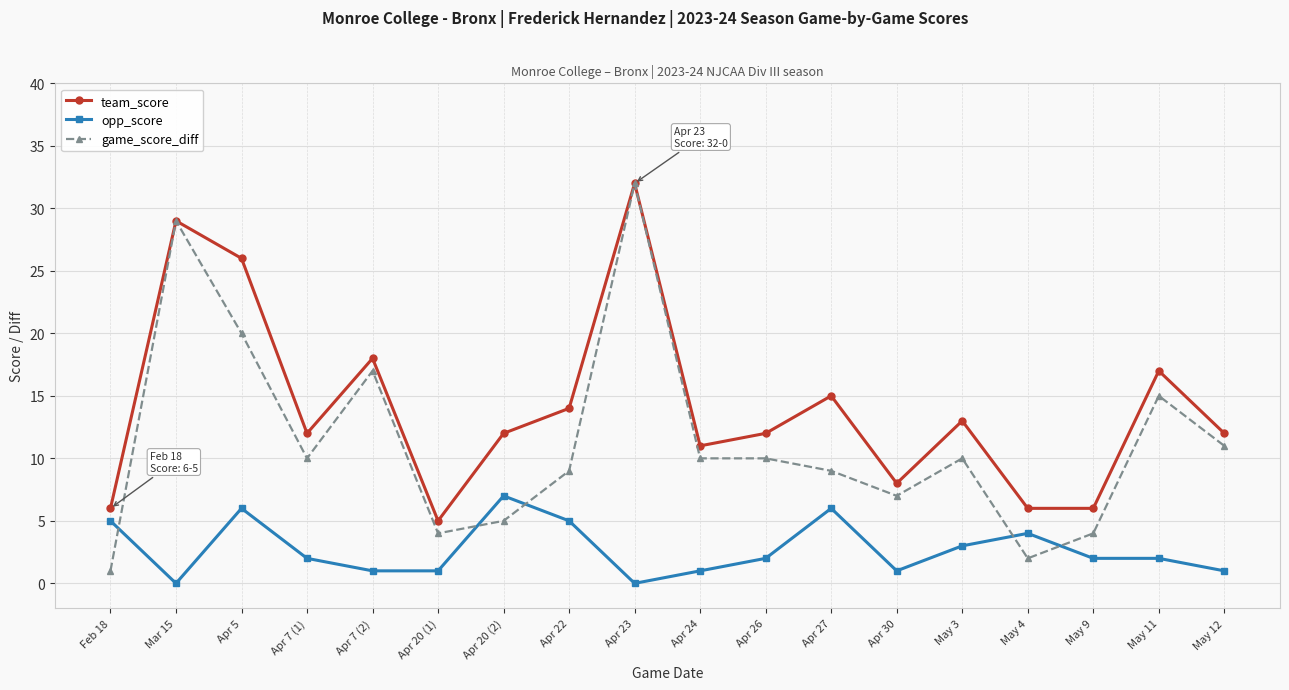

Between which two adjacent categories do game_score_diff and opp_score first intersect?

Feb 18 and Mar 15